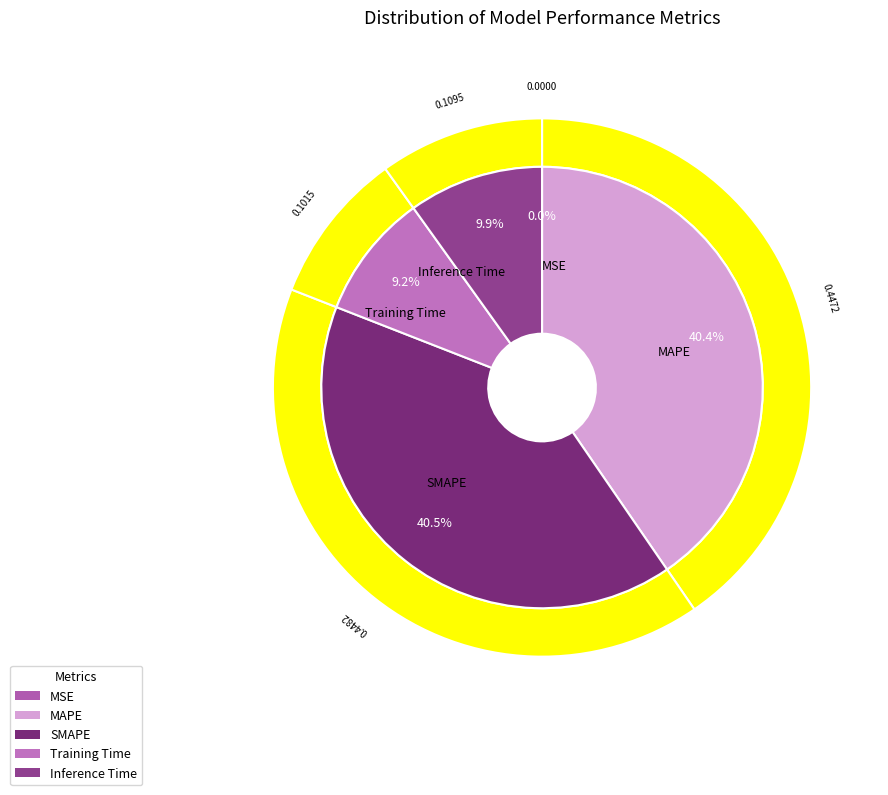

What is the total percentage of SMAPE and Training Time?

49.7%